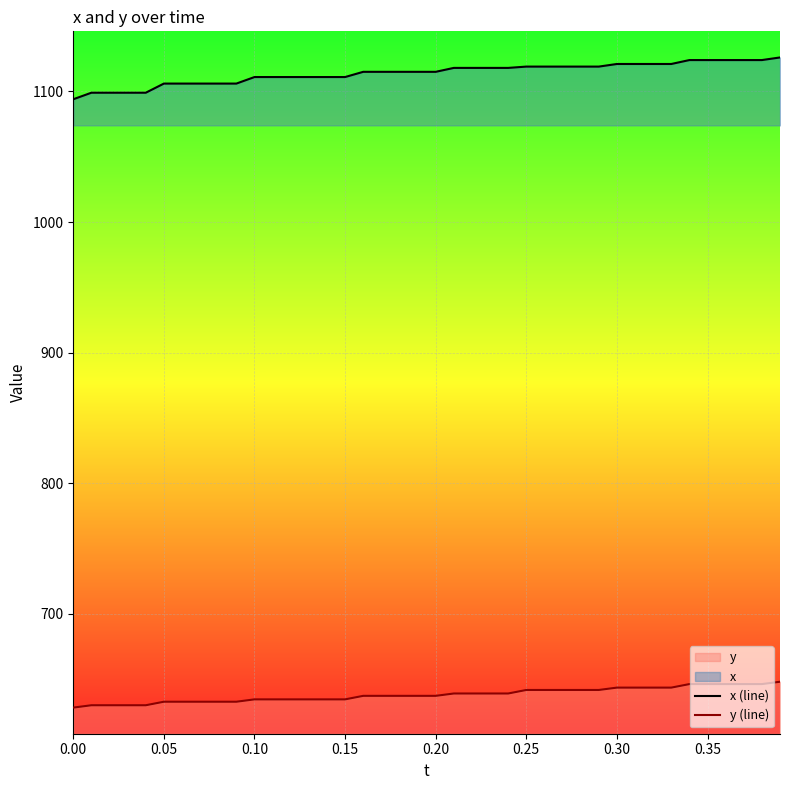

What is the smallest value displayed?

628.2